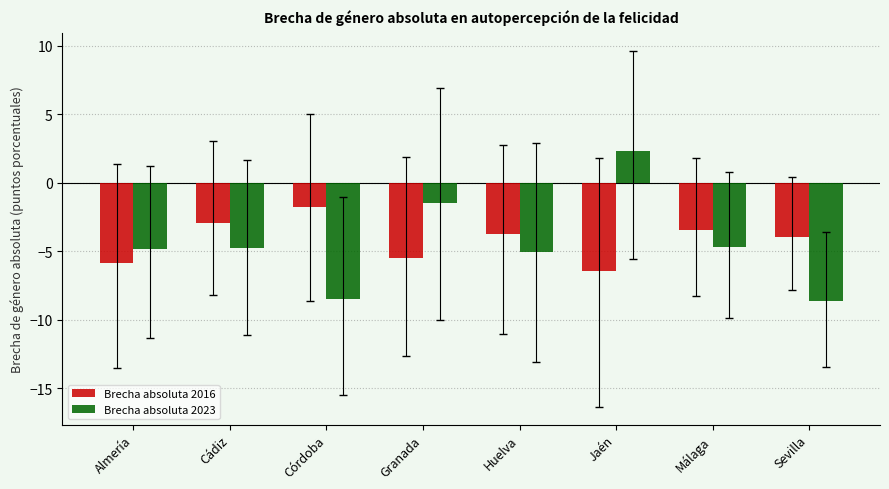

The Brecha absoluta 2016 series shows -3.9 at Sevilla. True or false?

True